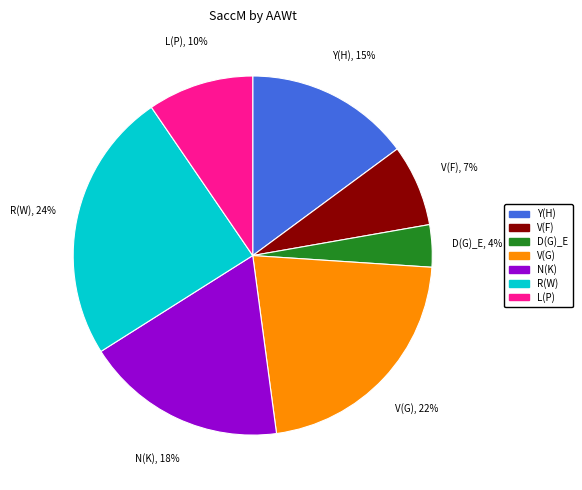

Is there any slice that represents more than half of the pie?

No